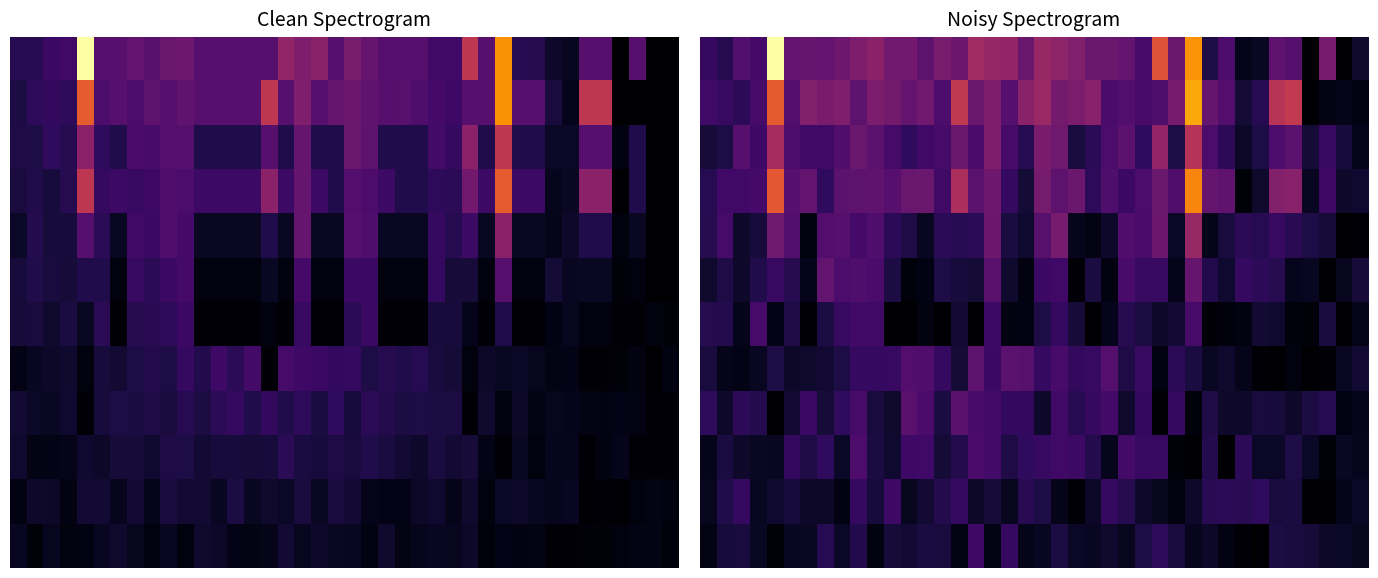

At which category is the sum across all series the highest?

29